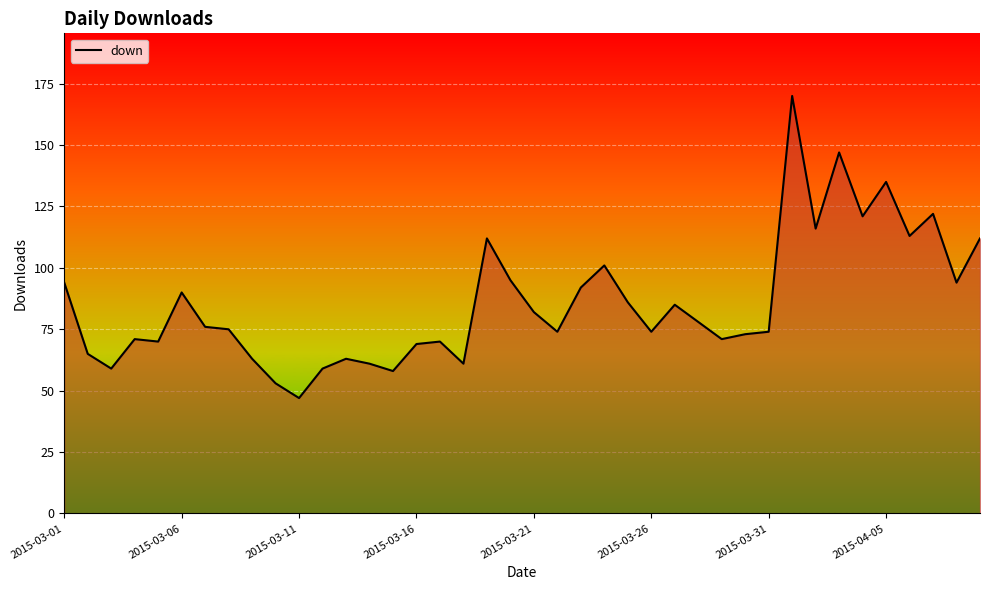

What is the minimum value shown in the chart?

47